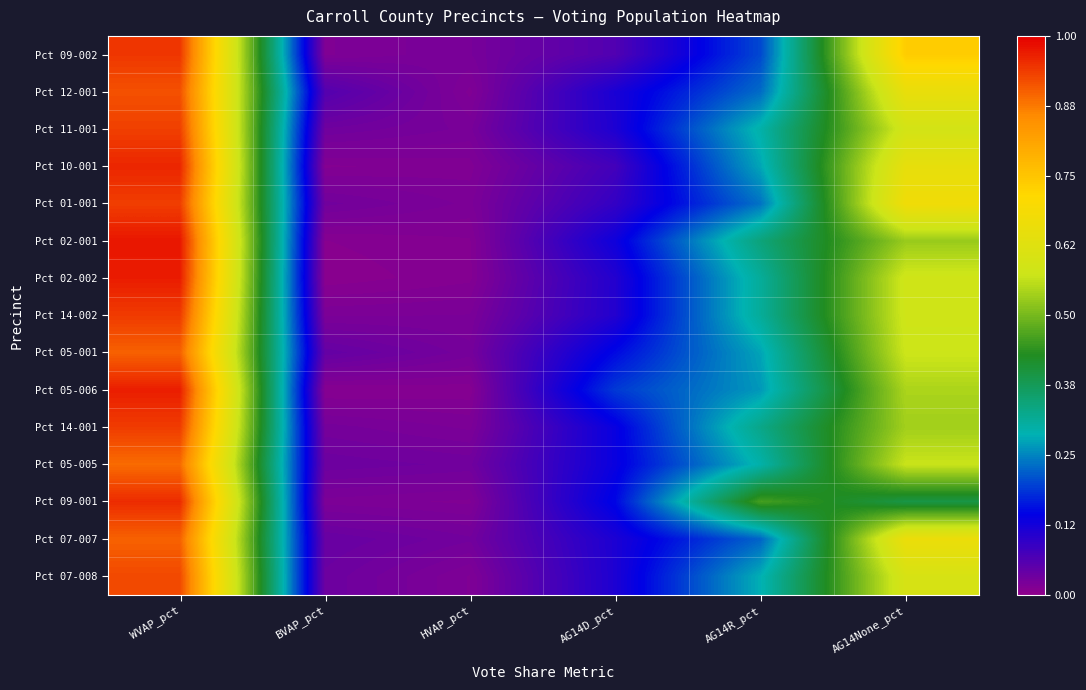

What is the difference between the highest and lowest values at WVAP_pct?

0.1